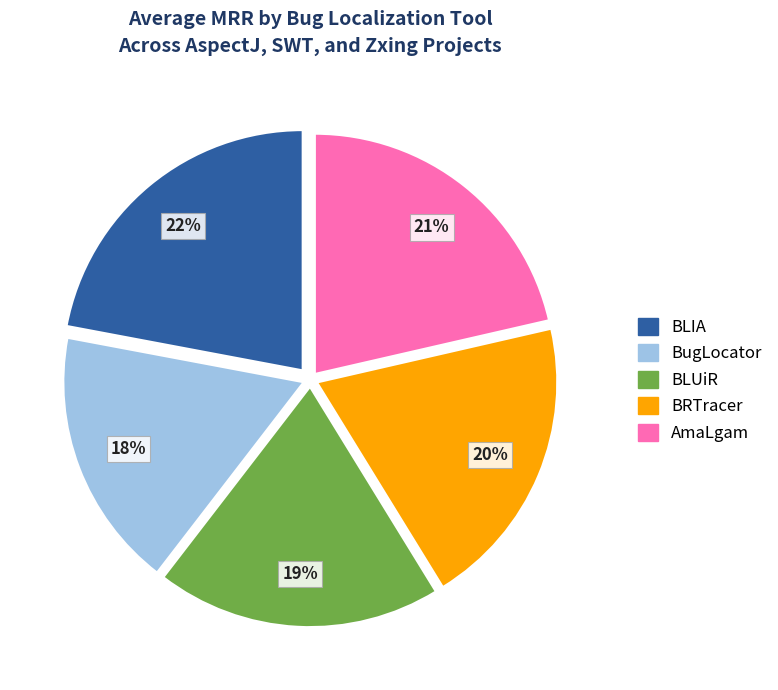

Does any single category account for the majority?

No